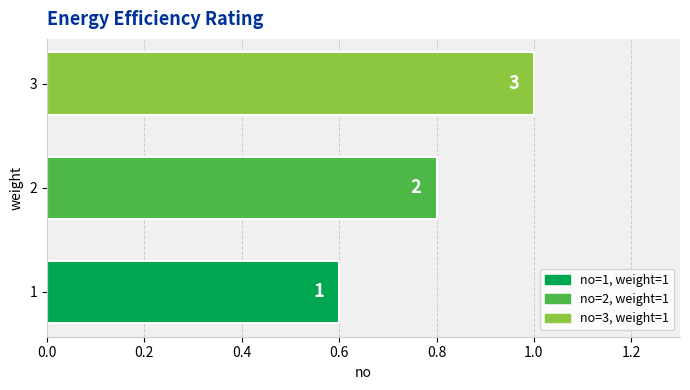

How many bars are there in total?

3